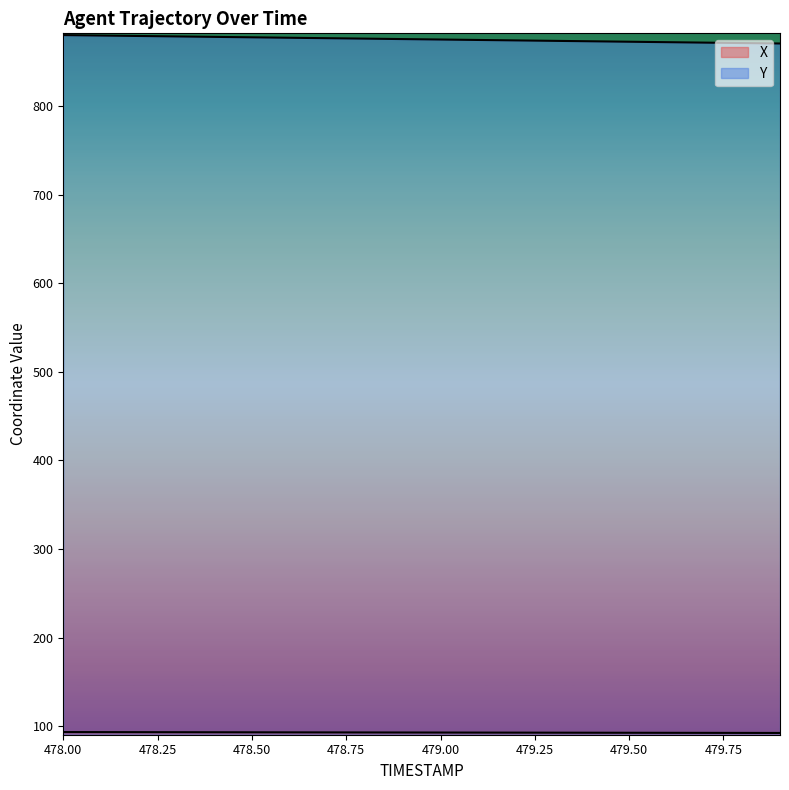

What is the sum of all X values?

1856.2